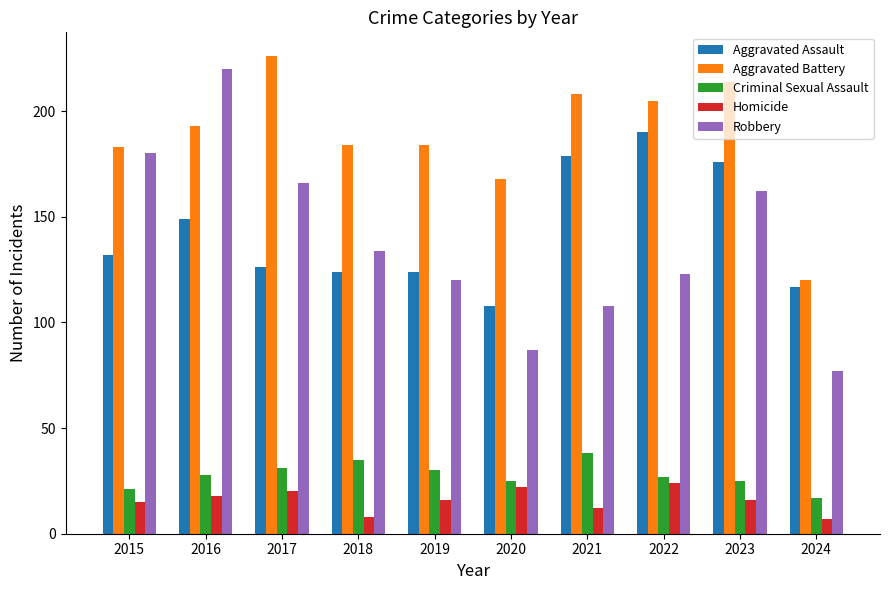

What is the value of the Aggravated Assault bar at the 7th from the left?

179